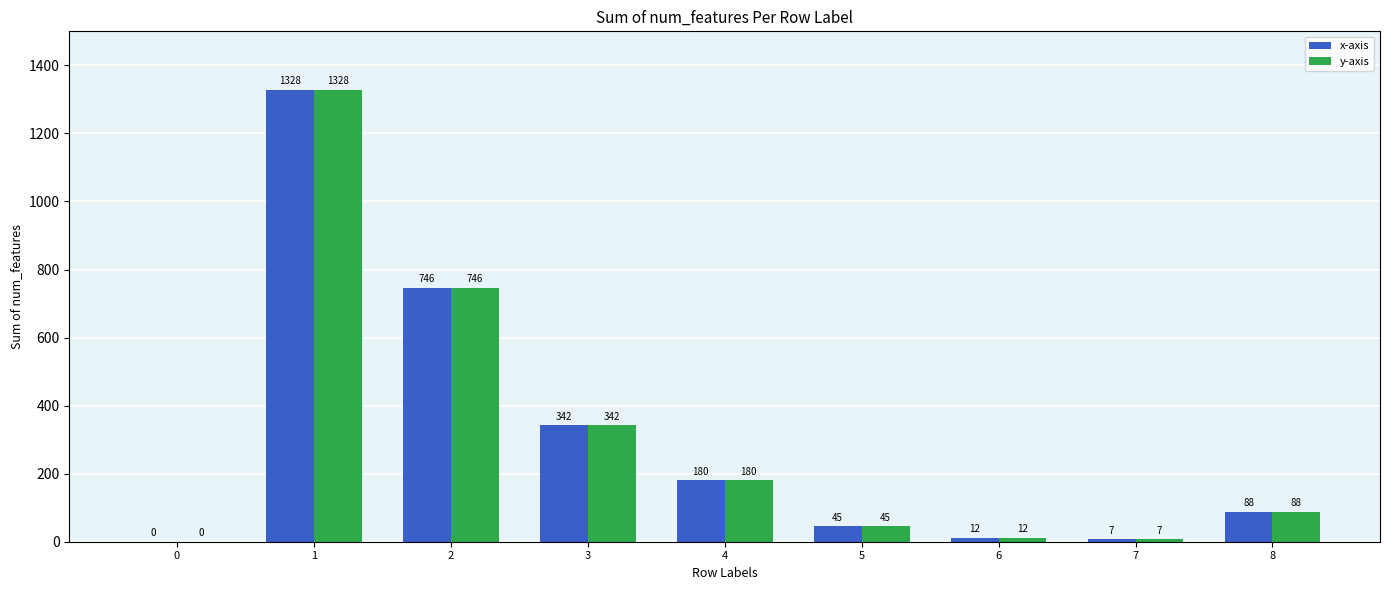

What is the average value of the x-axis series?

305